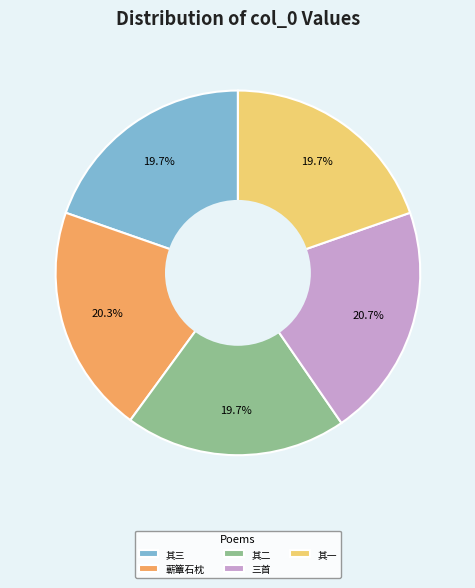

Does 三首 represent more than half of the total?

No